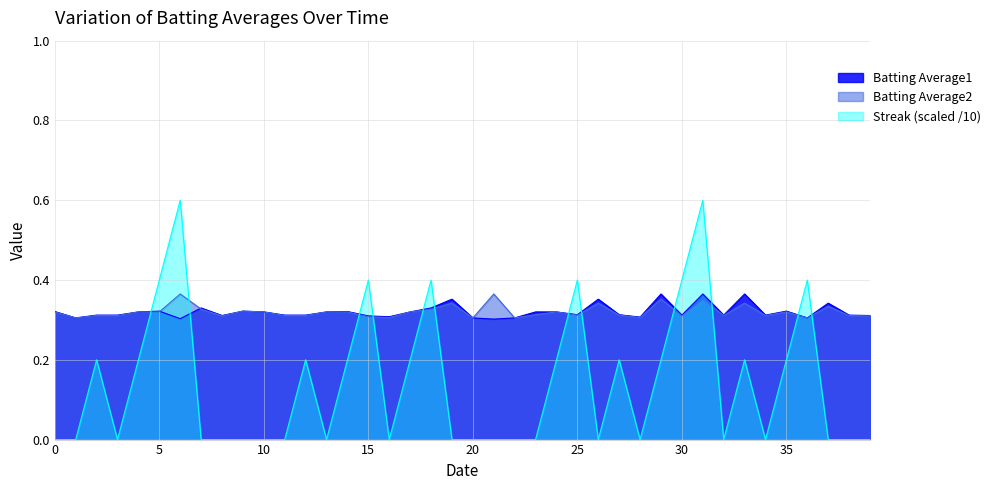

What are all the series names shown in the legend?

Batting Average1, Batting Average2, Streak (scaled /10)